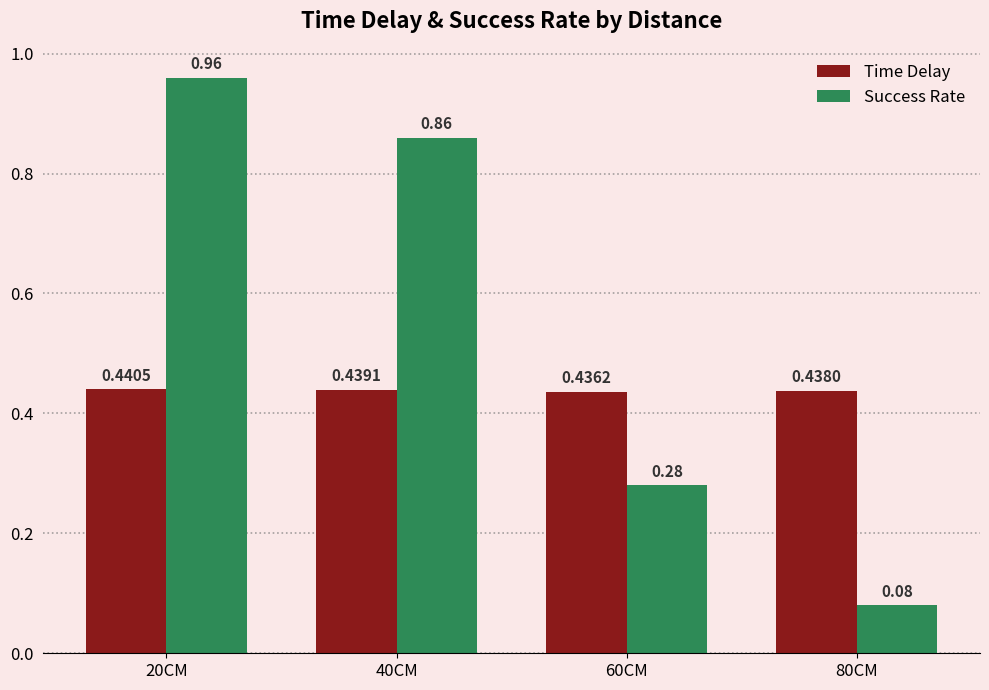

Which label corresponds to the largest value in the chart?

20CM